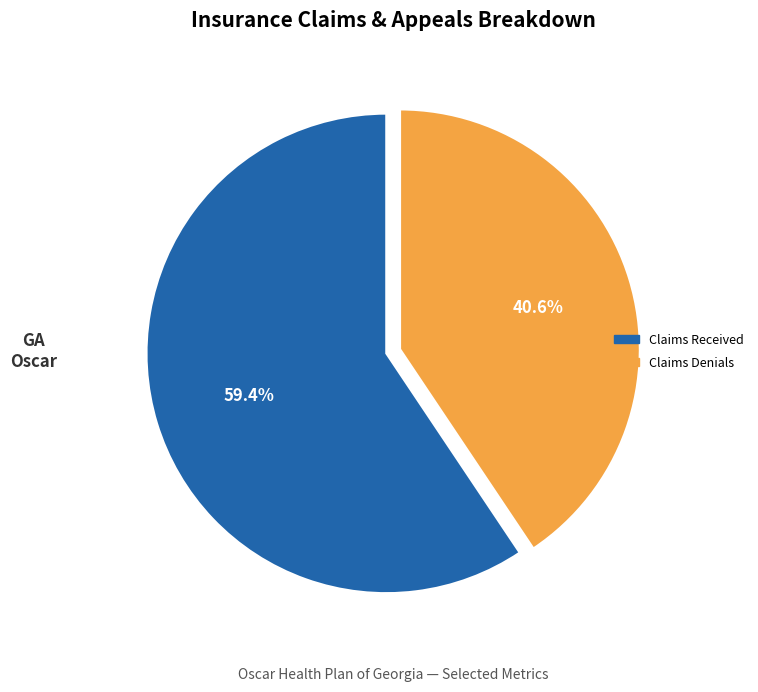

Is there any slice that represents more than half of the pie?

Yes